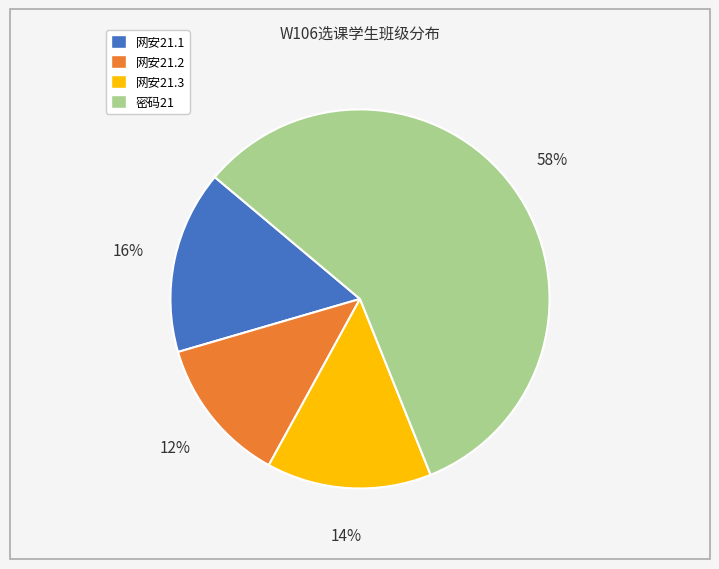

Between 网安21.1 and 密码21, which is larger?

密码21